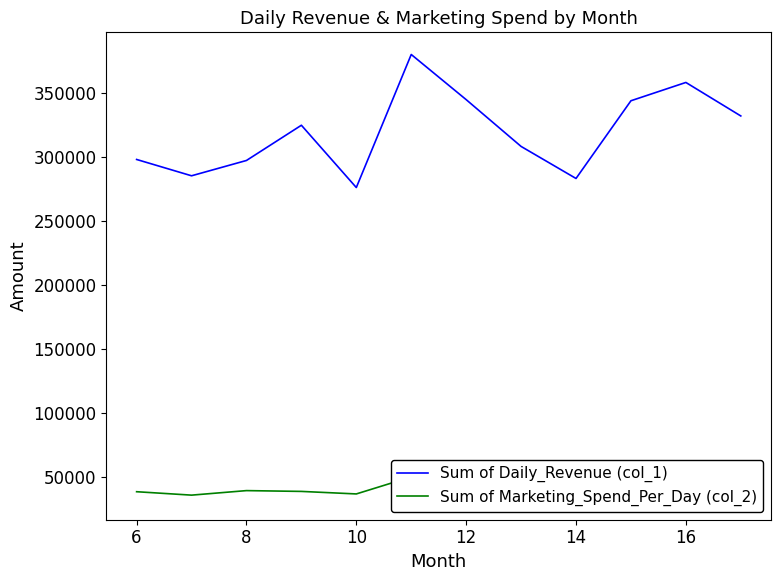

True or false: Sum of Daily_Revenue (col_1) and Sum of Marketing_Spend_Per_Day (col_2) cross at least once.

False